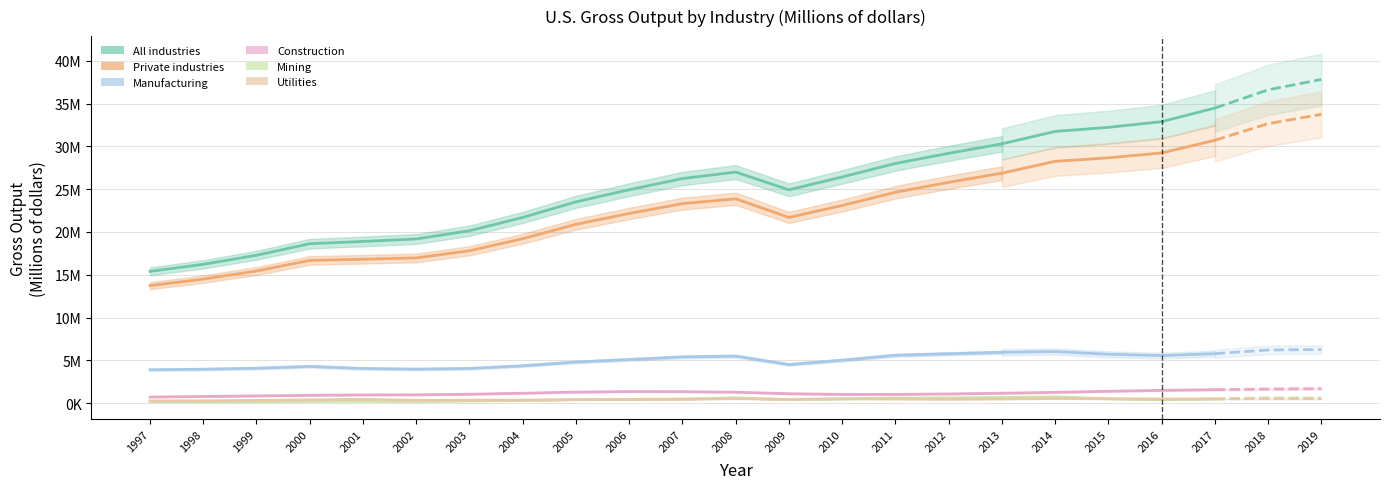

How many distinct data groups are displayed?

6